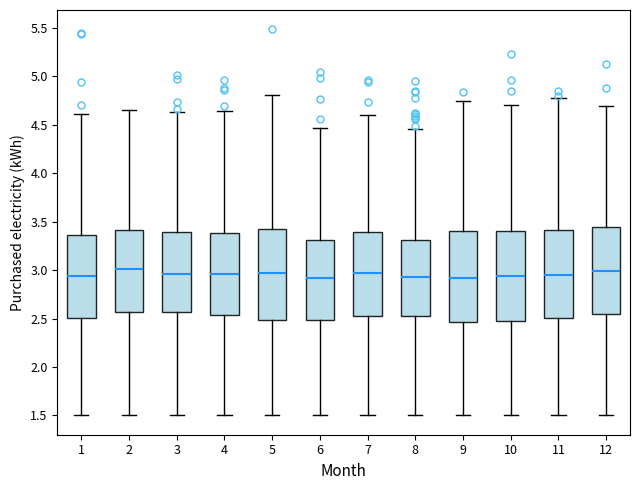

Where does the median line of the box at x = 1 sit on the y-axis? The values are not printed on the chart, so give them approximately, as read against the axis.

2.95